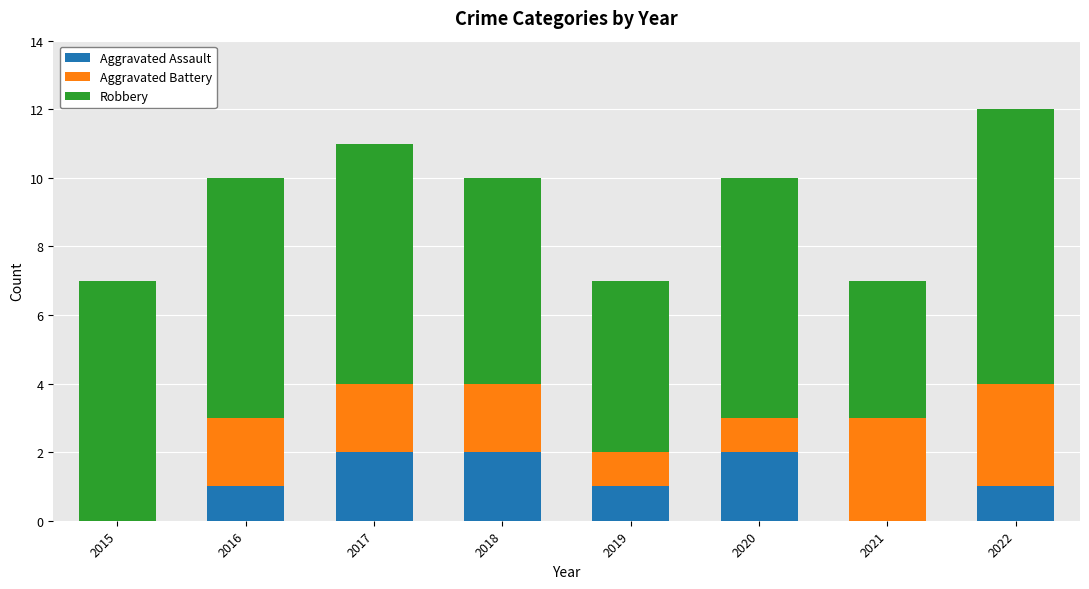

The value of Aggravated Assault at 2021 is 1. True or false?

False